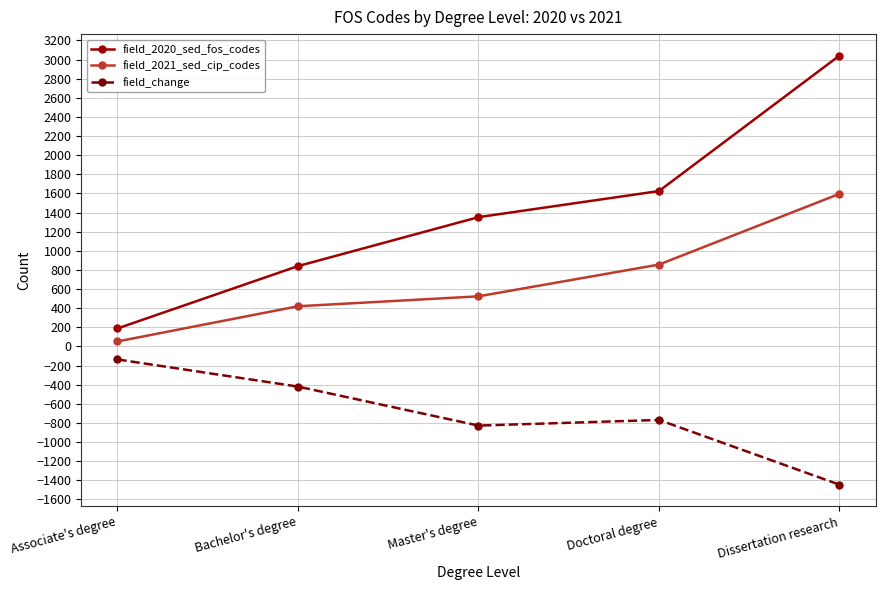

What is the label of the 3rd point from the right?

Master's degree